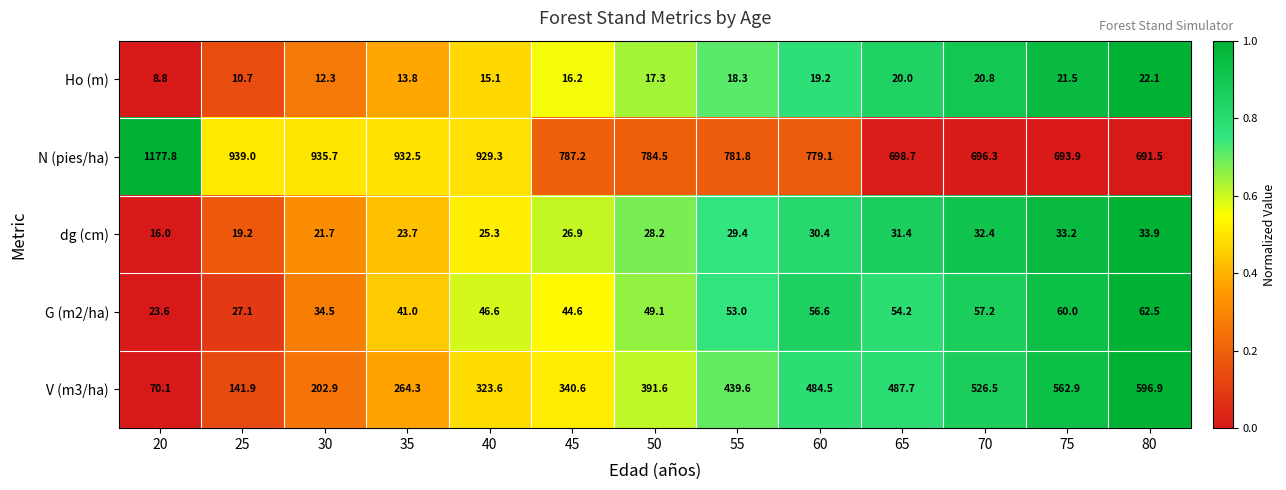

What is the approximate value of Ho (m) at 55?

18.3